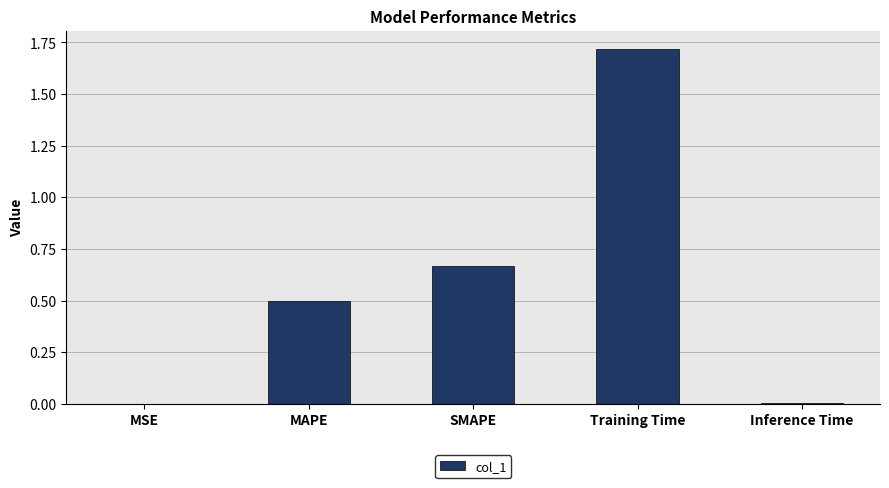

What is the sum of the values at SMAPE and Training Time?

2.4